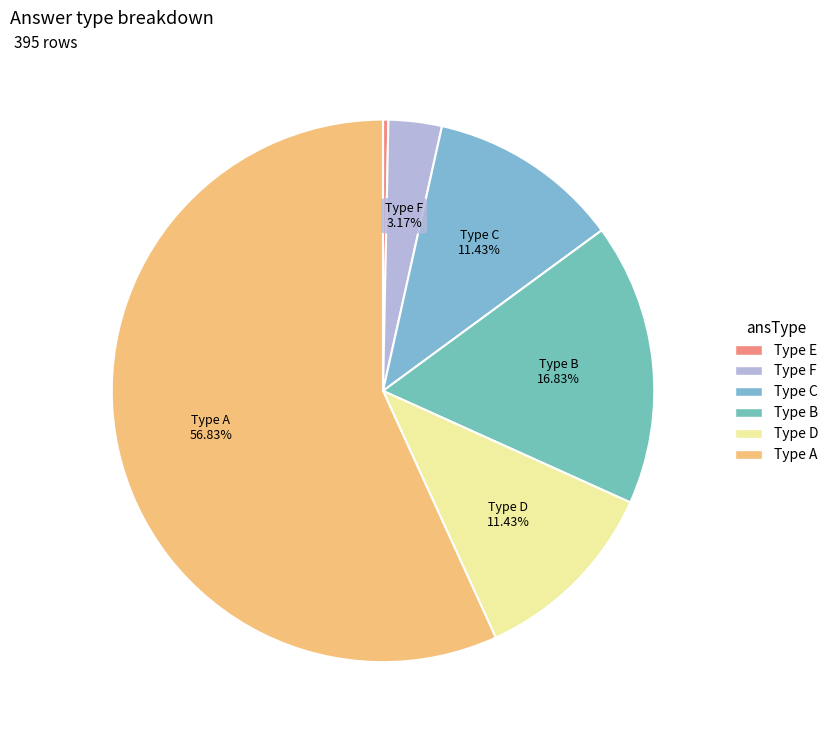

Which slice represents more than half of the pie?

Type A